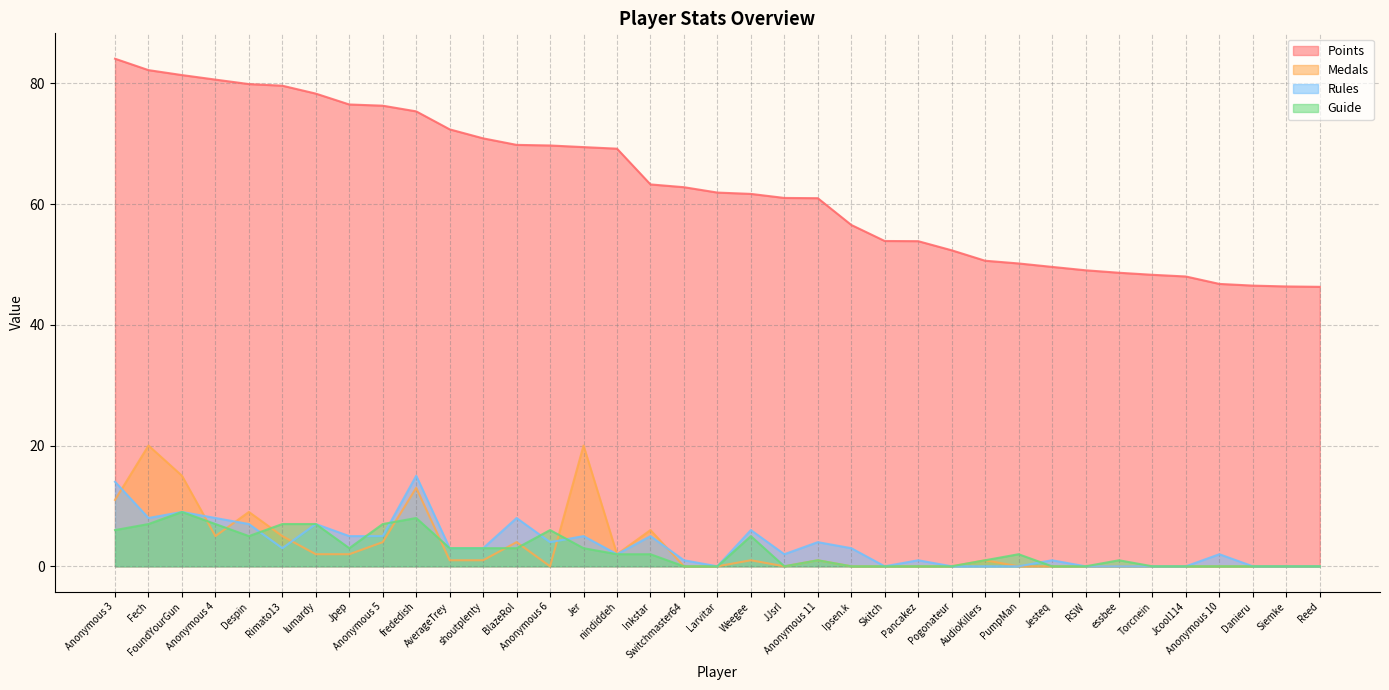

The Guide series shows 5.2 at Pancakez. True or false?

False